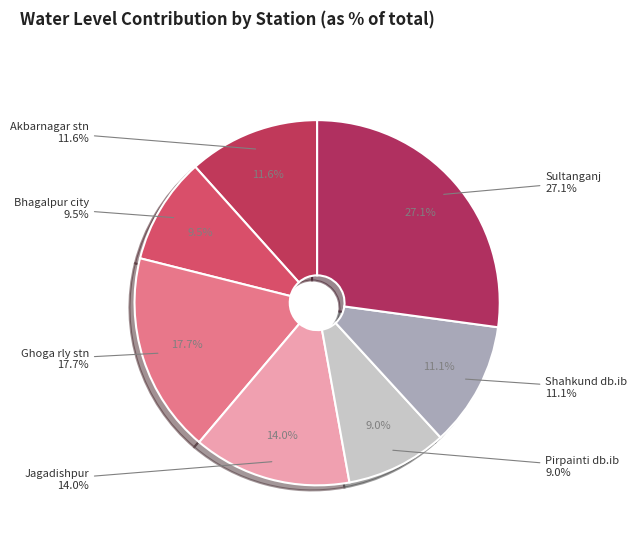

Between Pirpainti db.ib and Bhagalpur city, which is larger?

Bhagalpur city